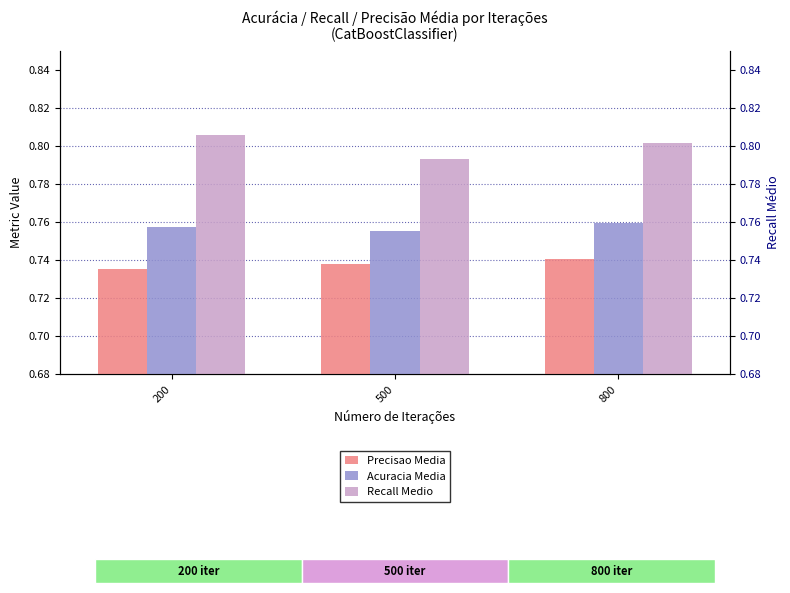

What is the total value across all series at 500?

2.3